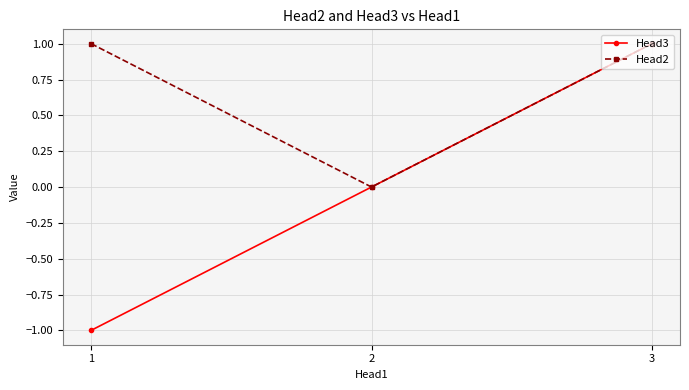

Which series has the largest total across all categories?

Head2